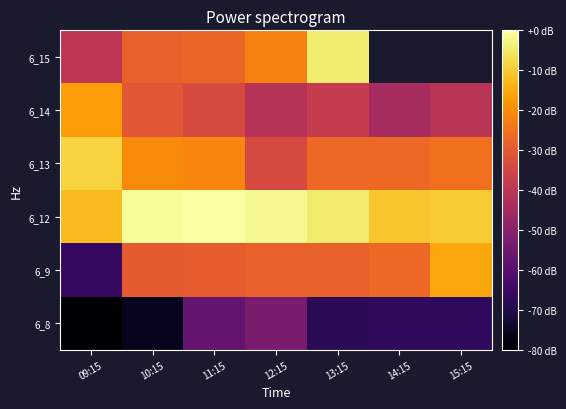

The 6_8 series shows -57.2 at 11:15. True or false?

True